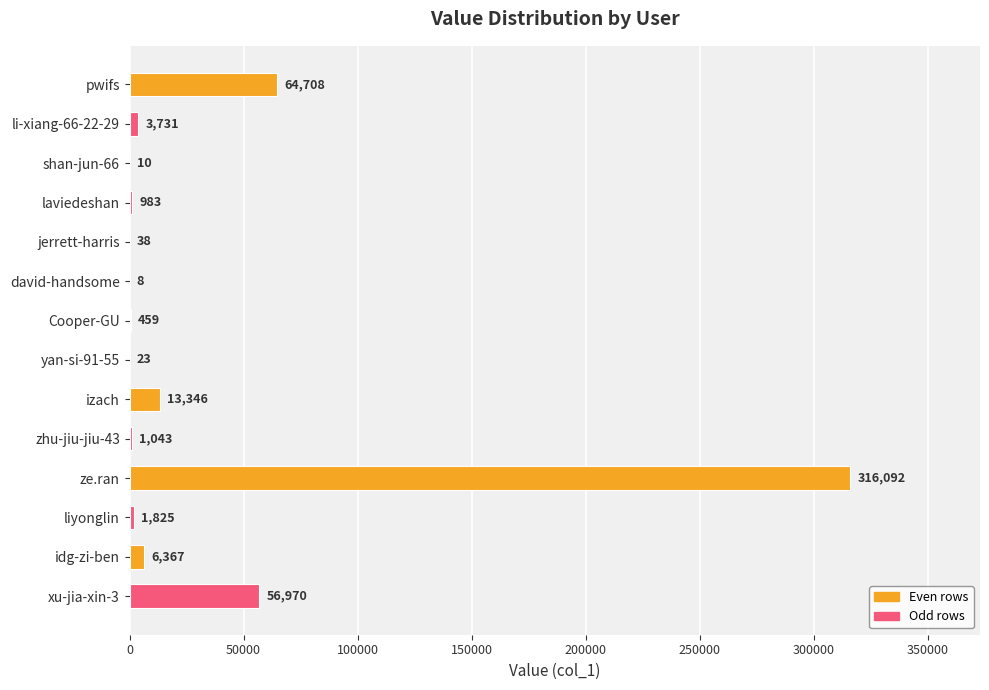

Is it true that the value at david-handsome is 8?

True